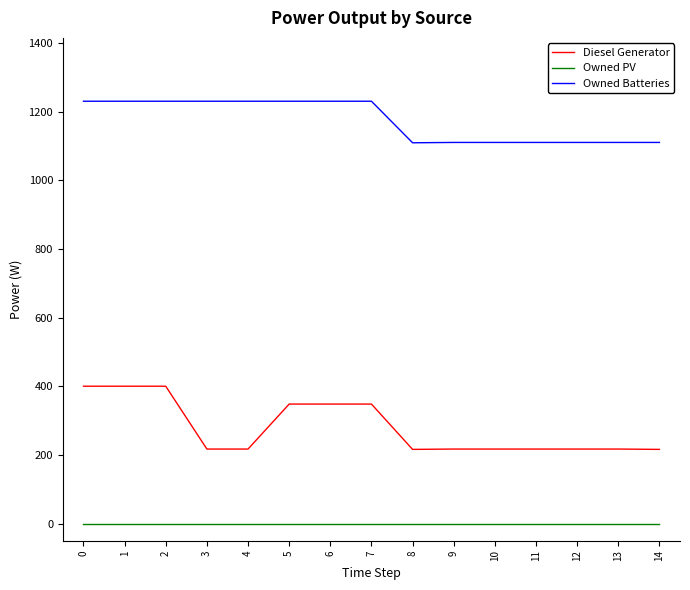

True or false: Owned PV and Owned Batteries intersect in this chart.

False